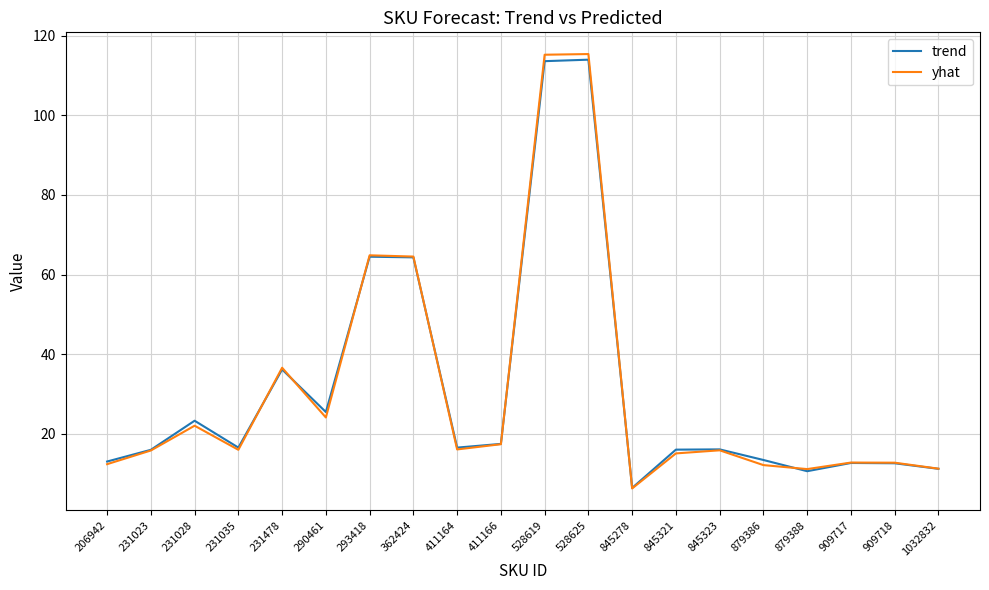

Is the value of yhat at 231023 greater than the value of trend at 411166?

No